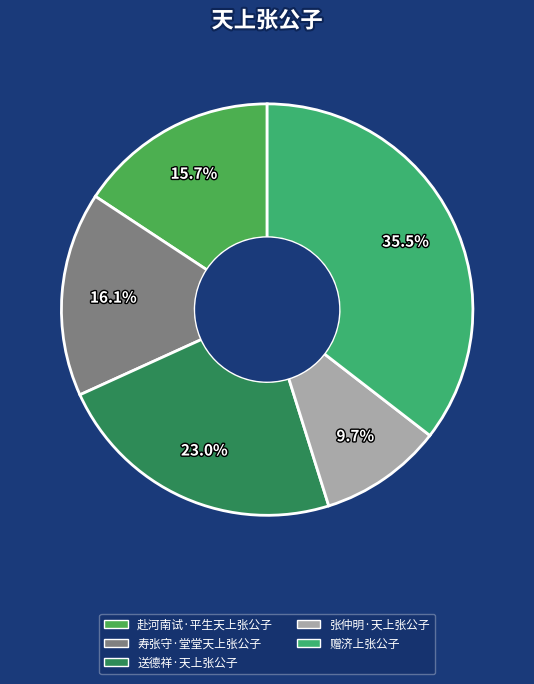

Combined, do 赴河南试·平生天上张公子 and 送德祥·天上张公子 account for over 50%?

No